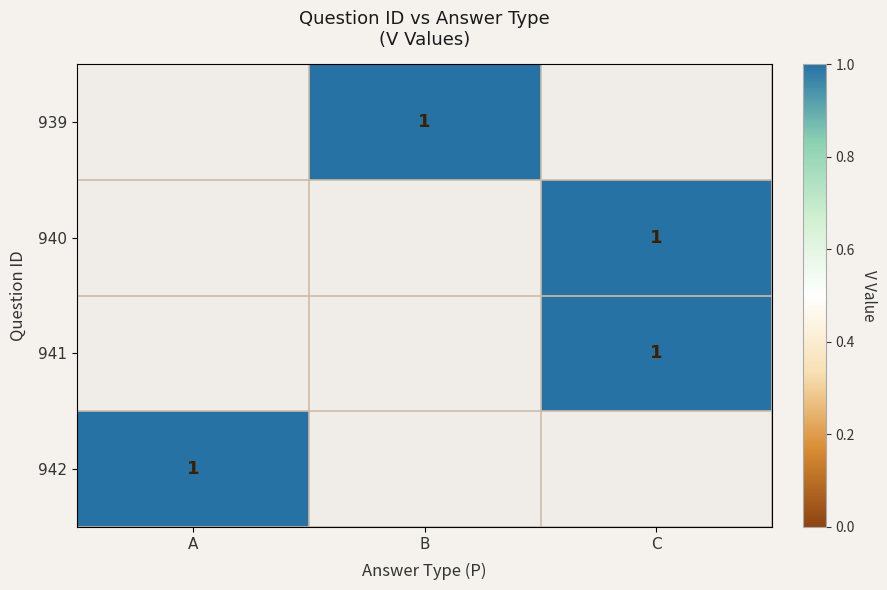

Between B and C, which is larger?

C